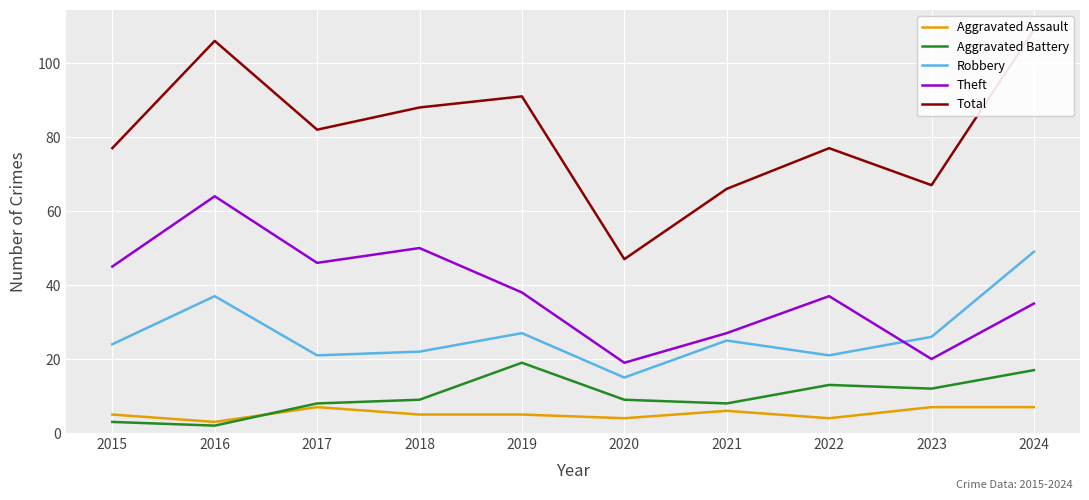

True or false: Theft and Total intersect in this chart.

False